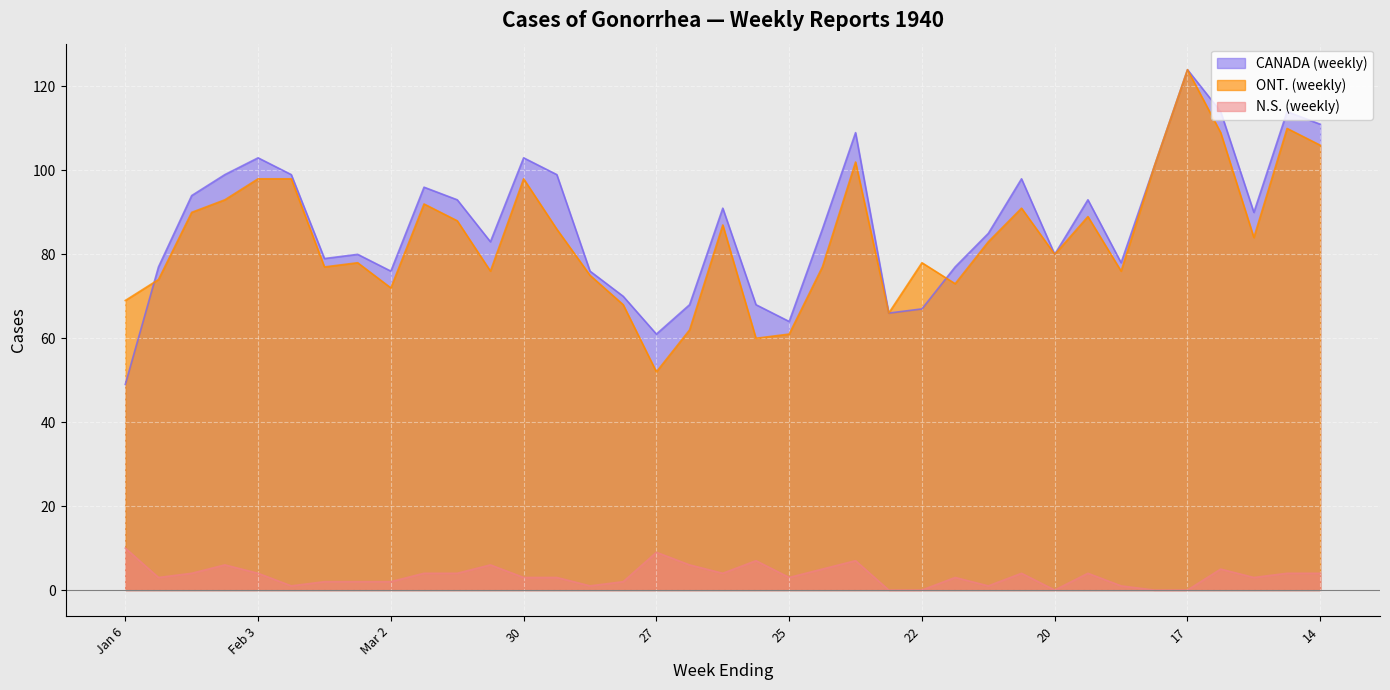

Which series has the largest total across all categories?

CANADA (weekly)